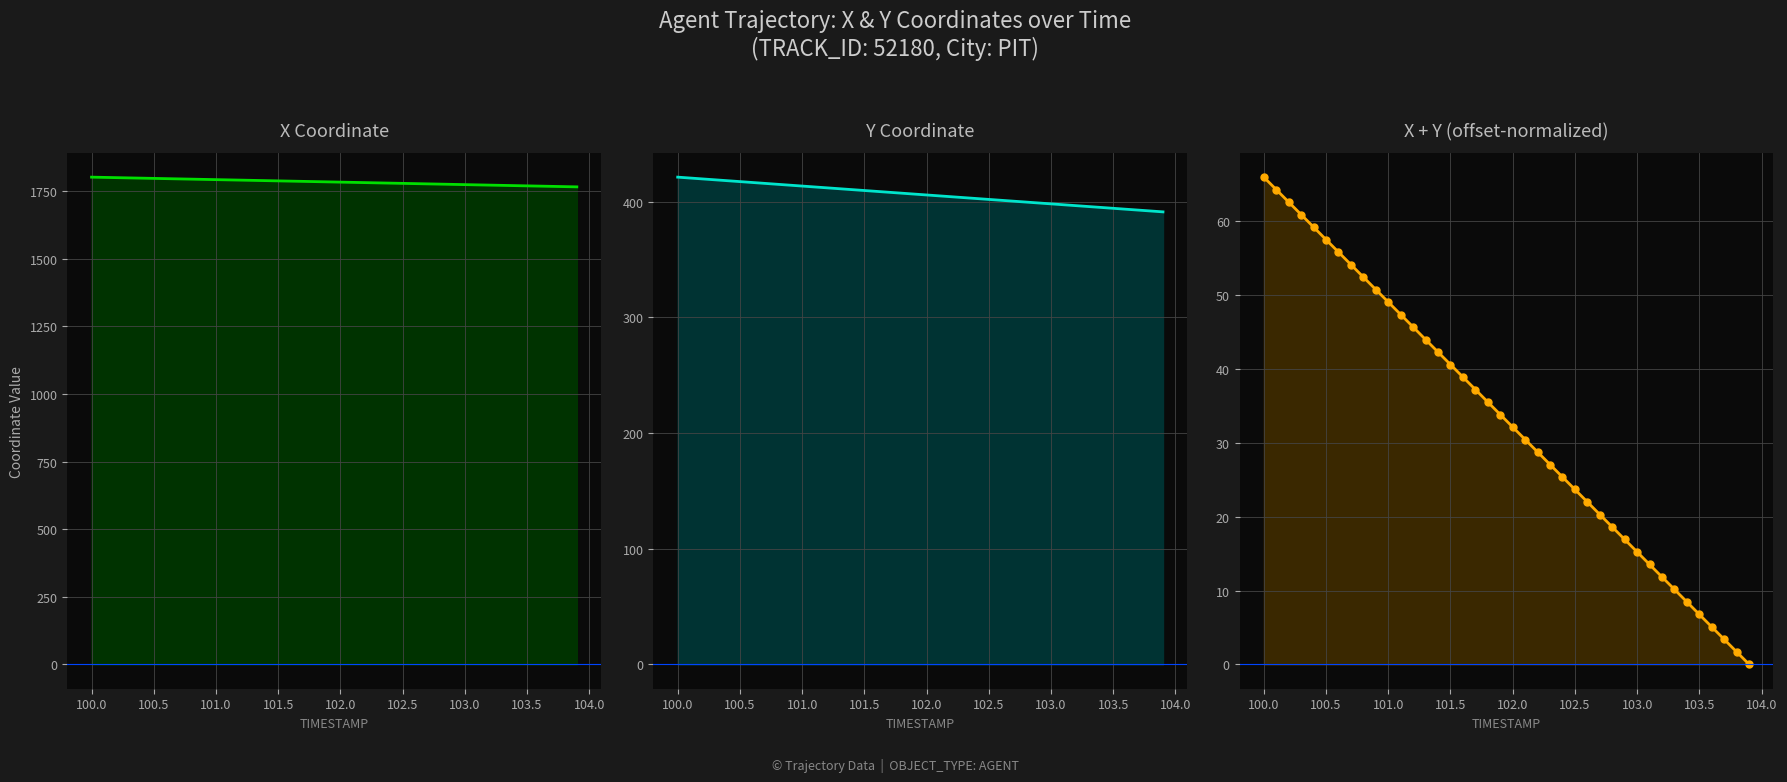

The value of X Coordinate at 39 is 2841.8. True or false?

False